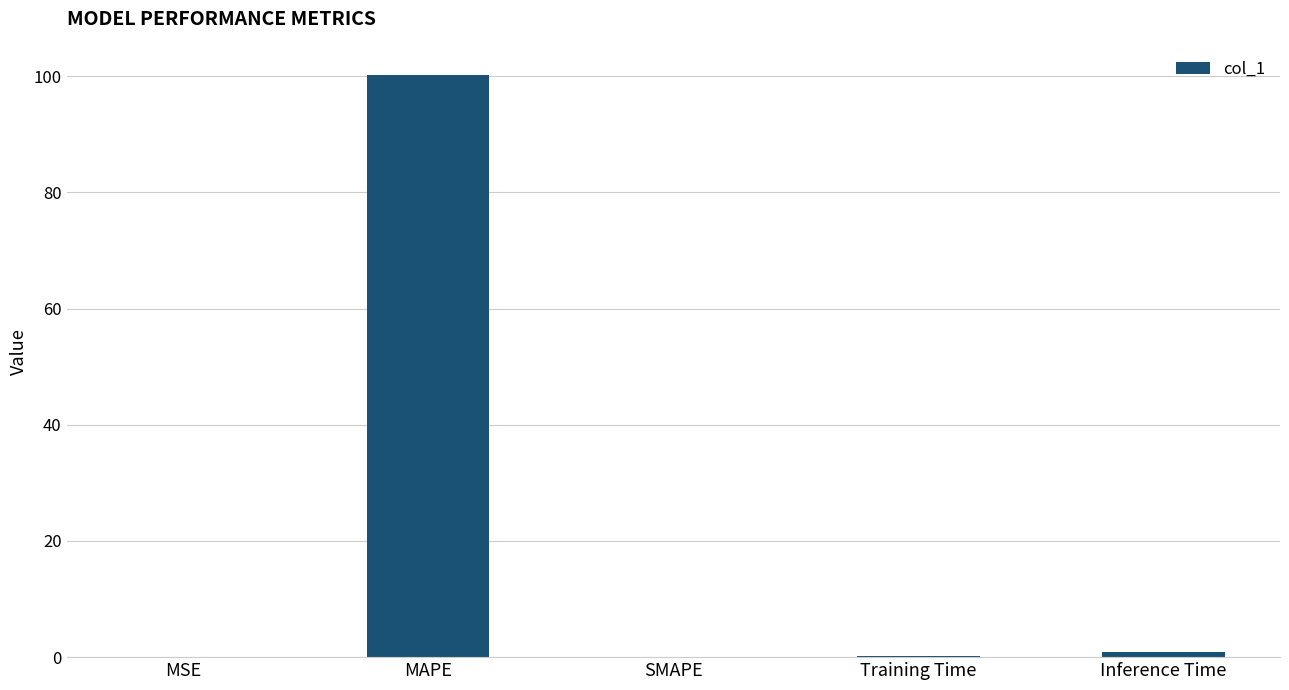

Between Training Time and MAPE, which is larger?

MAPE